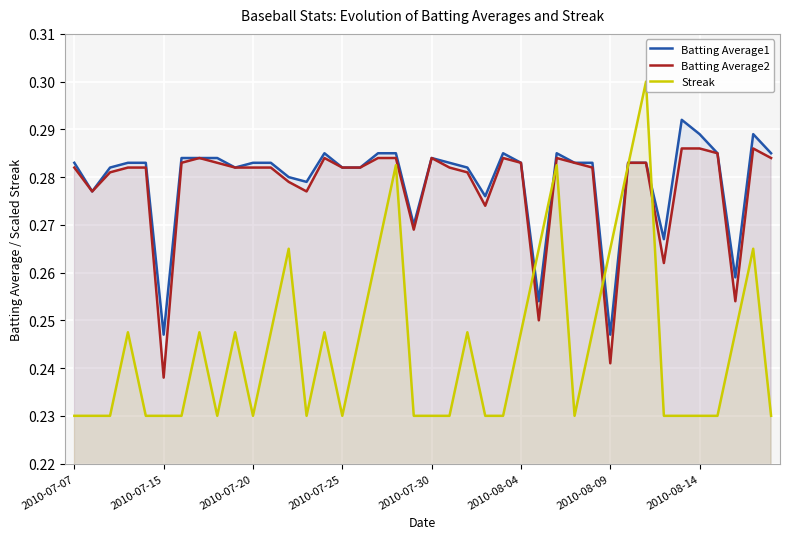

Does the chart display data point markers on the line(s)?

No